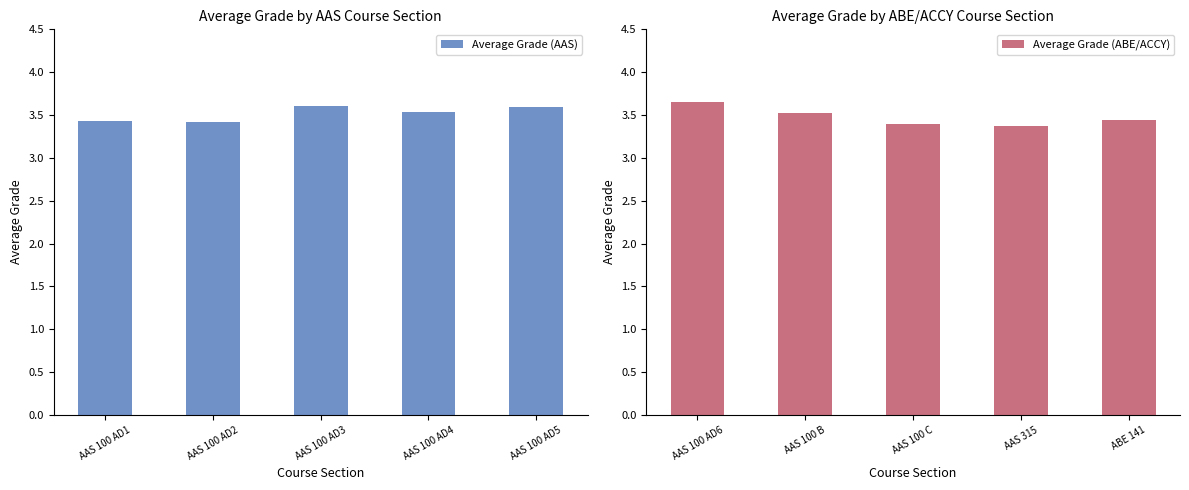

Rank the series by their average value, from lowest to highest.

Average Grade (ABE/ACCY), Average Grade (AAS)